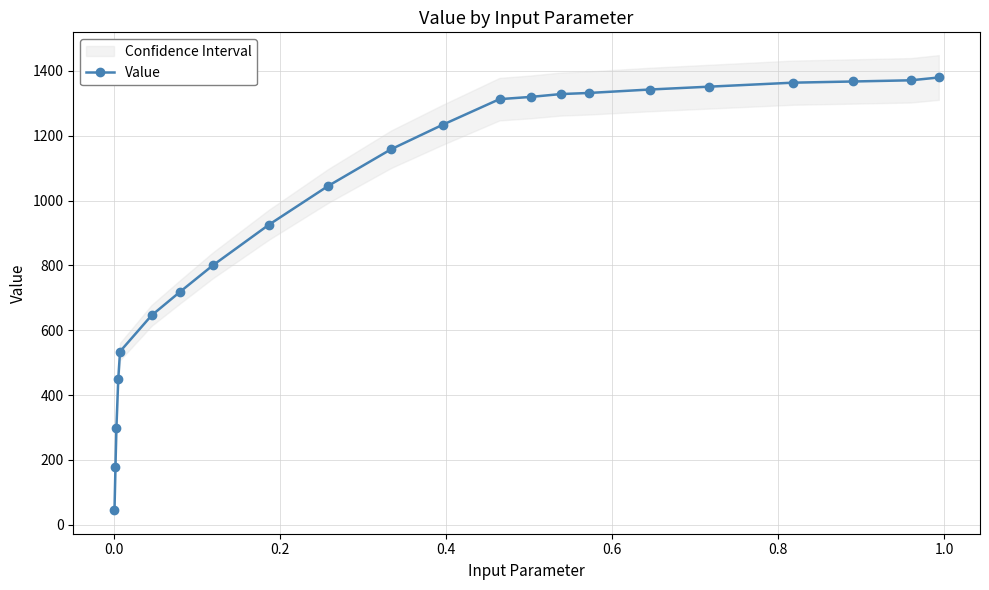

Reading right to left, list all the values displayed in this chart.

1379.8	1371.1	1367.4	1363.8	1351.5	1342.6	1332.1	1328.6	1319.9	1312.9	1234.0	1158.5	1045.2	925.2	800.0	719.4	645.7	534.4	448.8	298.2	178.3	44.8